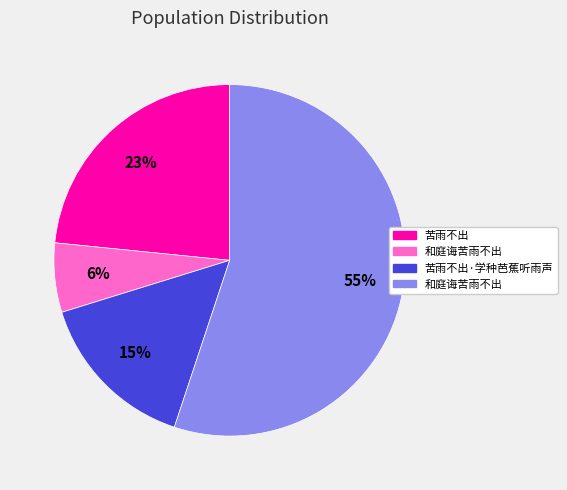

To the nearest percent, what is the average slice percentage?

25%